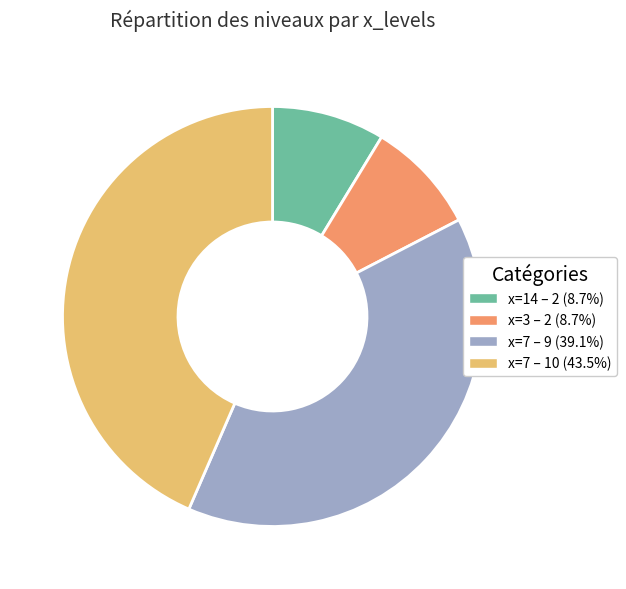

Is there any slice that represents more than half of the pie?

No